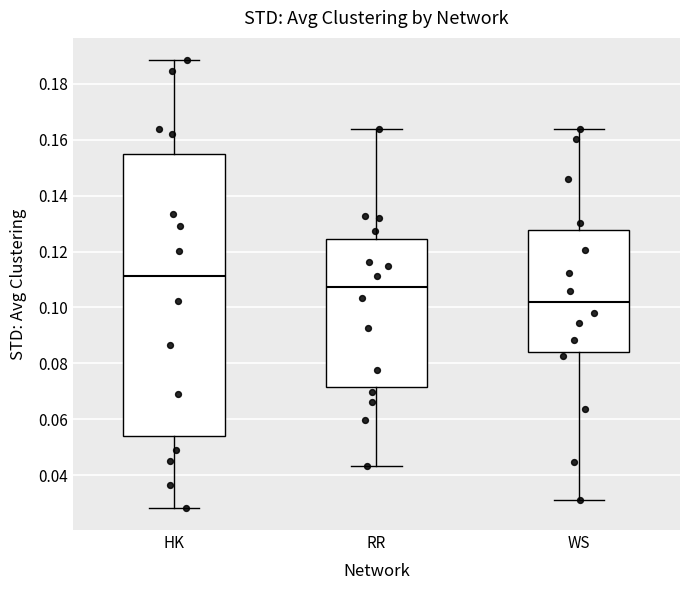

Reading left to right, transcribe this box plot: for each box, give where its median line is, the range the box spans, and where its two whiskers end, as read against the y-axis. The values are not printed on the chart, so give them approximately, as read against the axis.

HK: median 0.112, box 0.054 to 0.154, whiskers 0.028 to 0.188
RR: median 0.108, box 0.072 to 0.124, whiskers 0.044 to 0.164
WS: median 0.102, box 0.084 to 0.128, whiskers 0.032 to 0.164